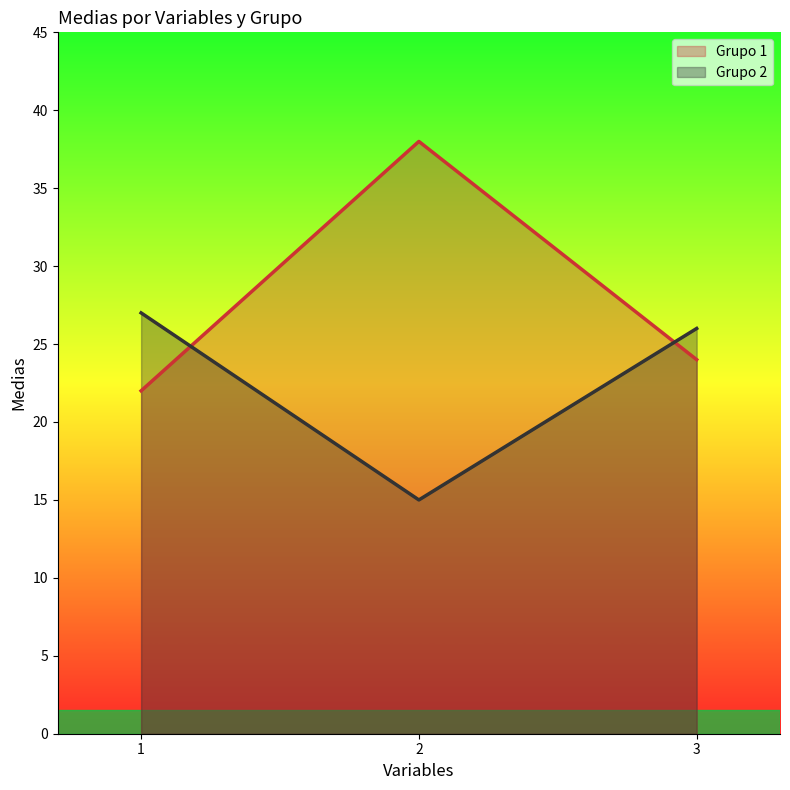

Rank the series by their maximum value, from highest to lowest.

Grupo 1, Grupo 2